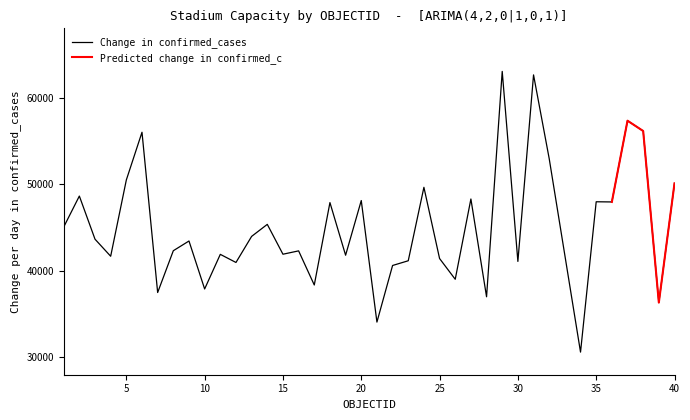

List the labels in order of value, smallest first.

34, 21, 39, 28, 7, 10, 17, 26, 22, 12, 30, 23, 25, 4, 19, 11, 15, 16, 8, 9, 3, 13, 1, 14, 18, 36, 35, 20, 27, 2, 24, 40, 5, 32, 6, 38, 37, 31, 29